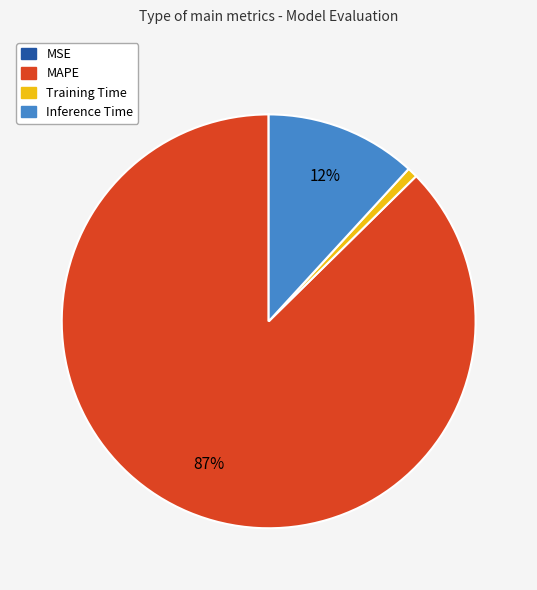

Does MAPE account for over 50% of the chart?

Yes